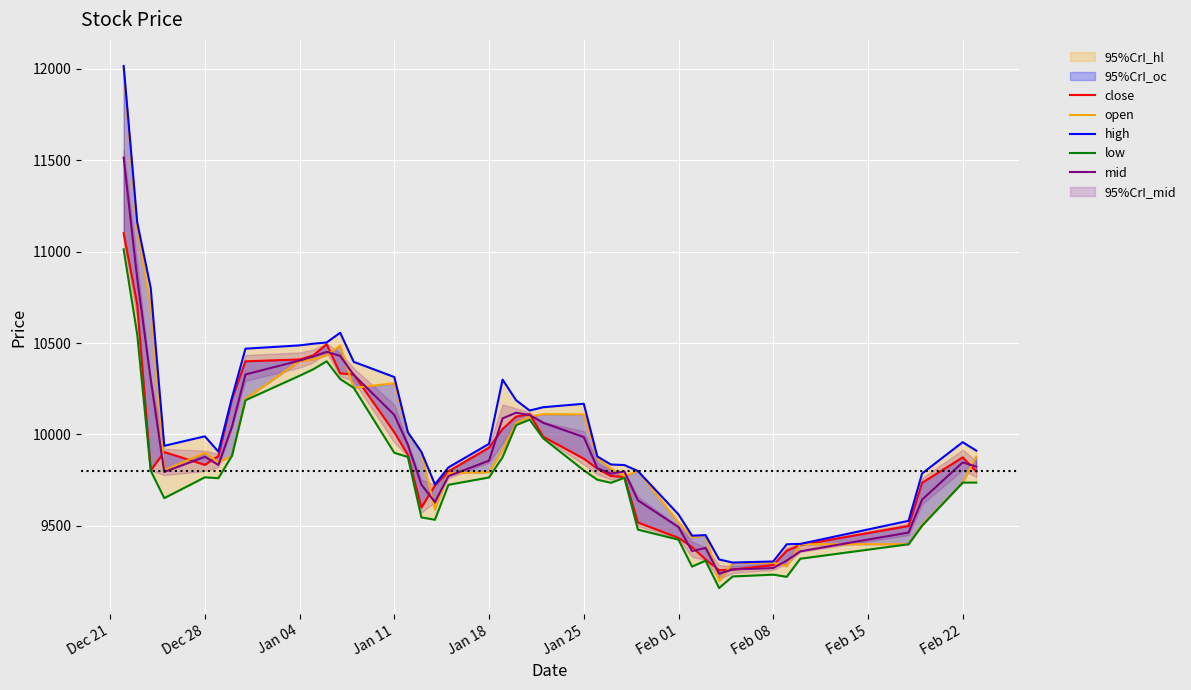

In open, how many points are higher than both neighbors (excluding endpoints)?

7